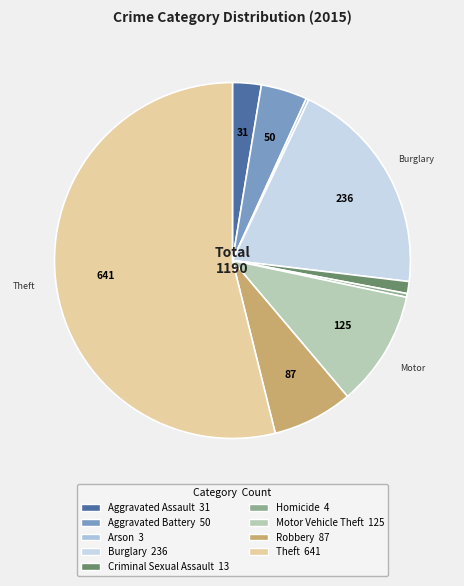

The Homicide slice represents 1% of the pie. True or false?

False